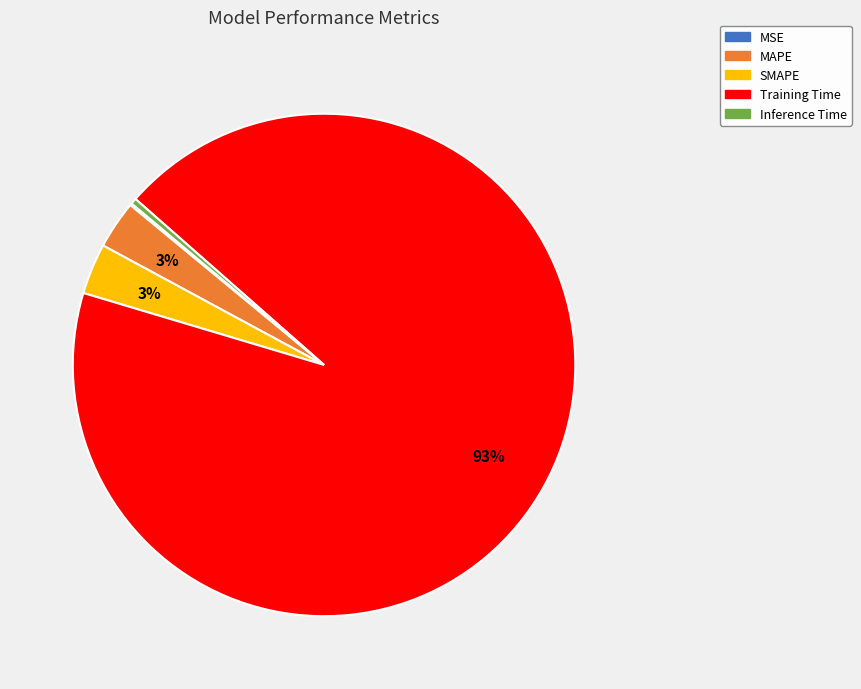

The Inference Time slice represents 11% of the pie. True or false?

False